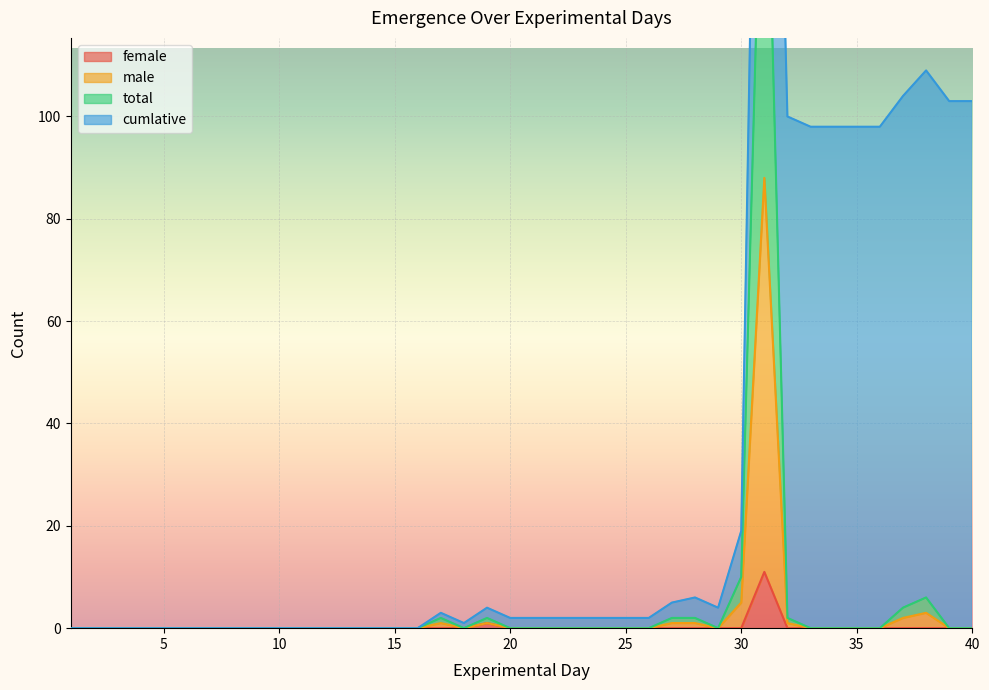

Is it true that female equals 0 at 30?

True